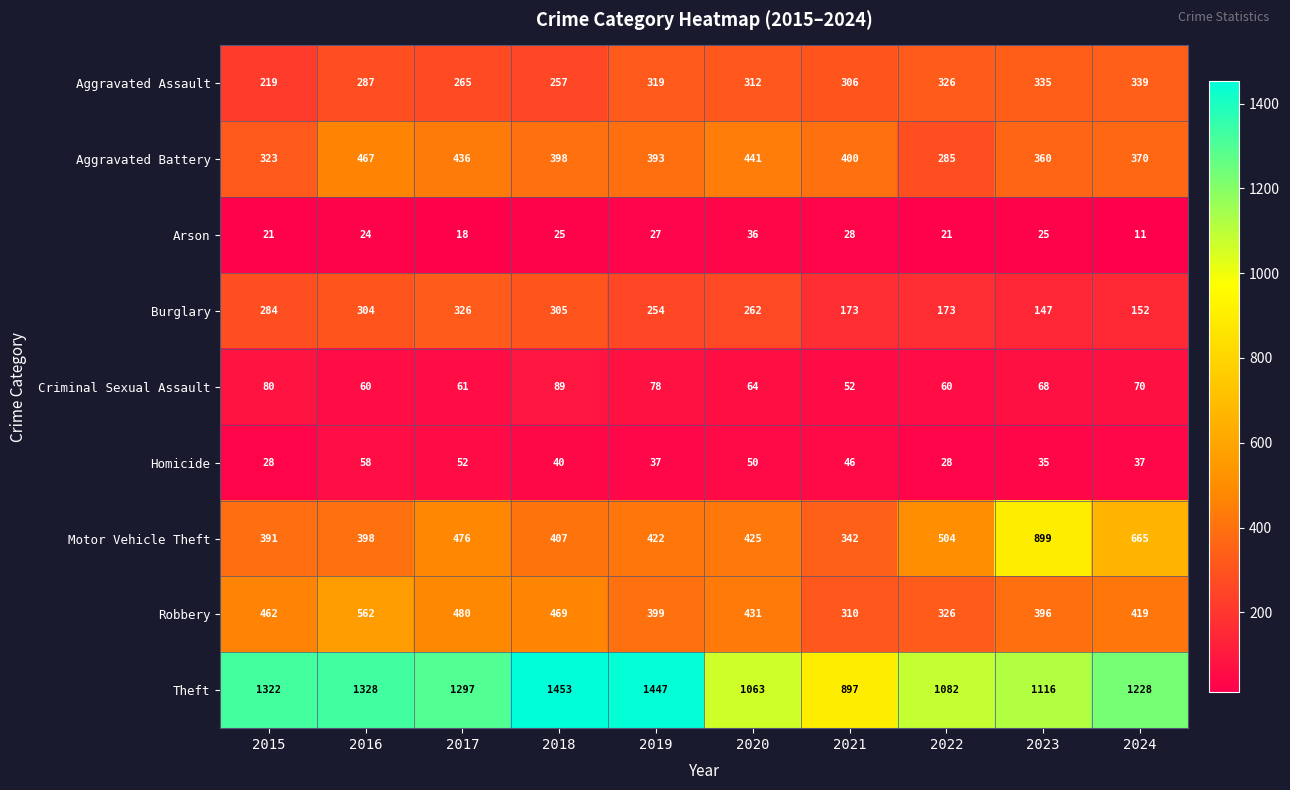

At which category is the sum across all series the highest?

2016